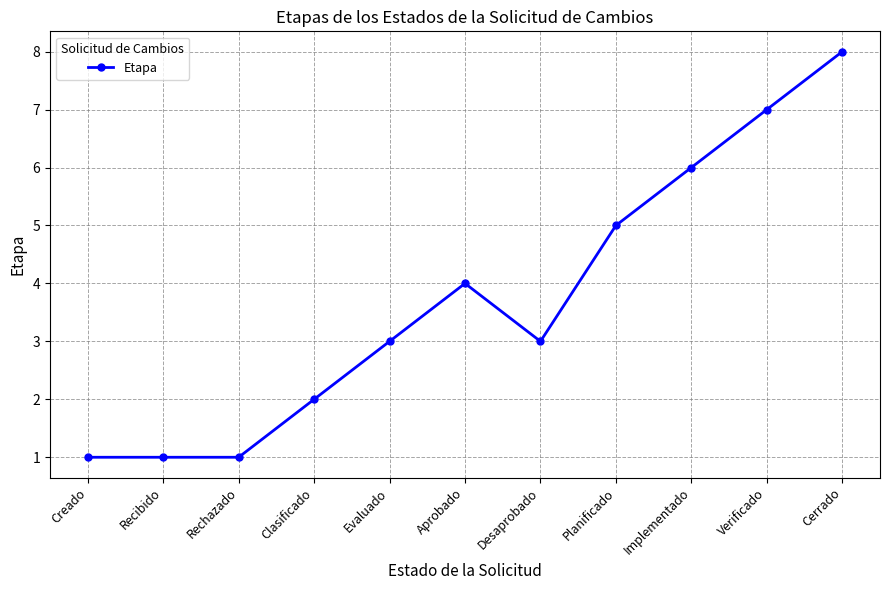

The value at Rechazado is 1. True or false?

True